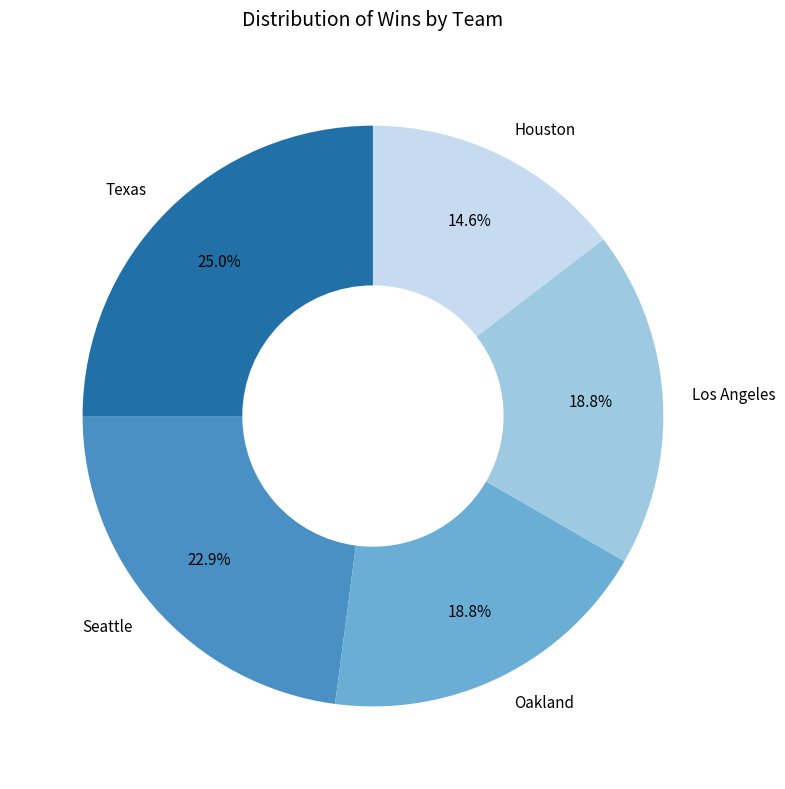

What is the ratio of the value at Texas to the value at Los Angeles?

1.3